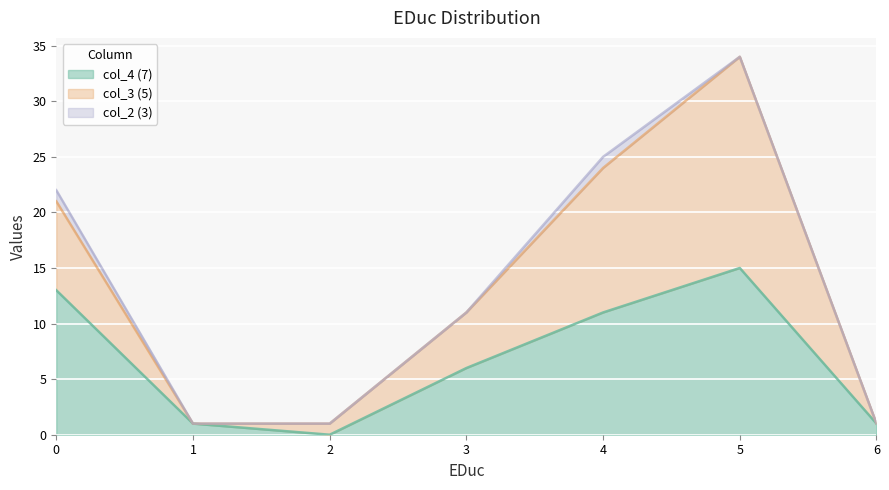

What are all the series names shown in the legend?

col_4 (7), col_3 (5), col_2 (3)